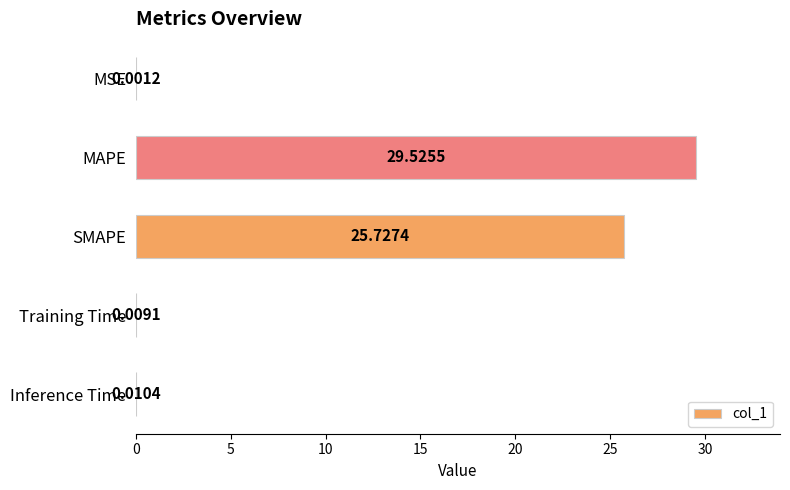

What is the sum of all values?

55.3